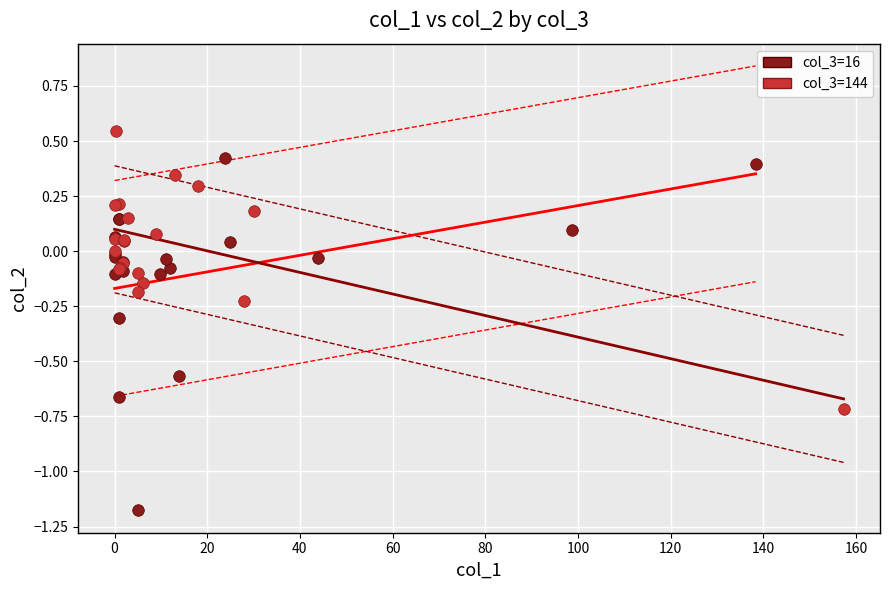

Which series contains the lowest Y value?

col_3=16